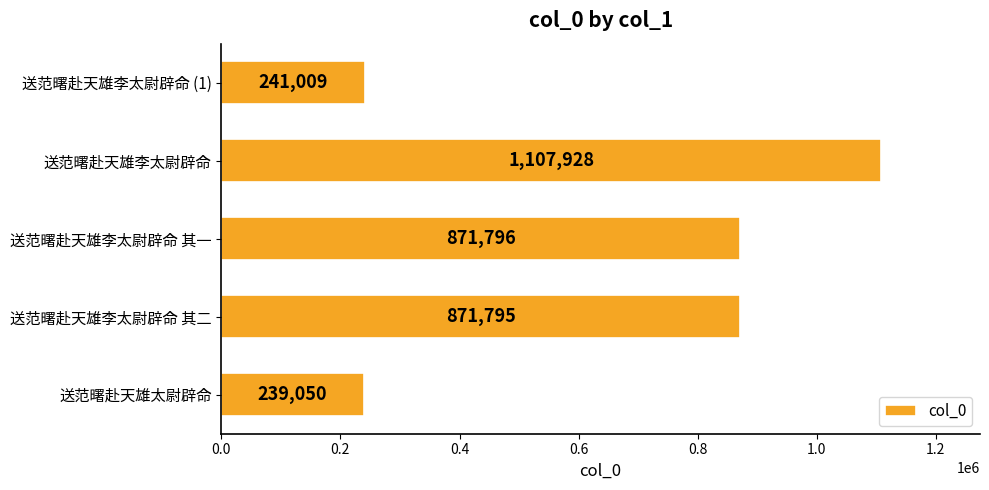

Between 送范曙赴天雄李太尉辟命 其二 and 送范曙赴天雄太尉辟命, which is larger?

送范曙赴天雄李太尉辟命 其二